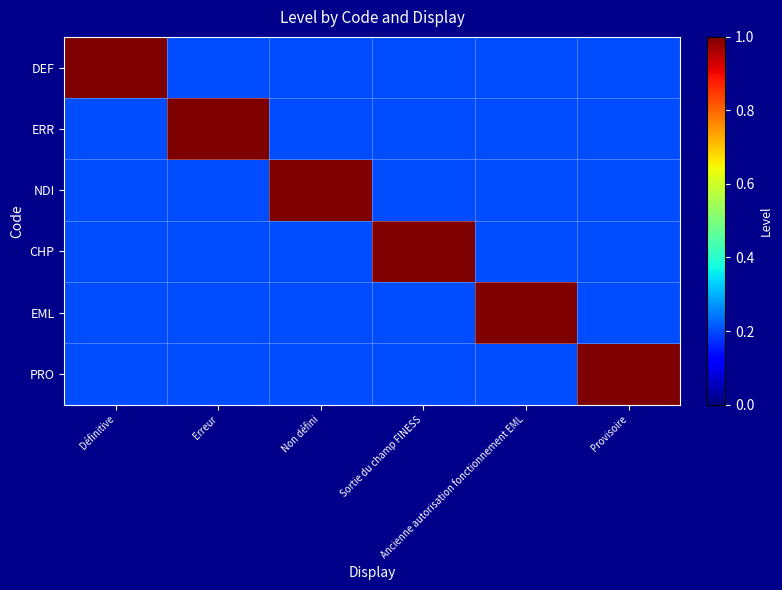

How many distinct data groups are displayed?

6